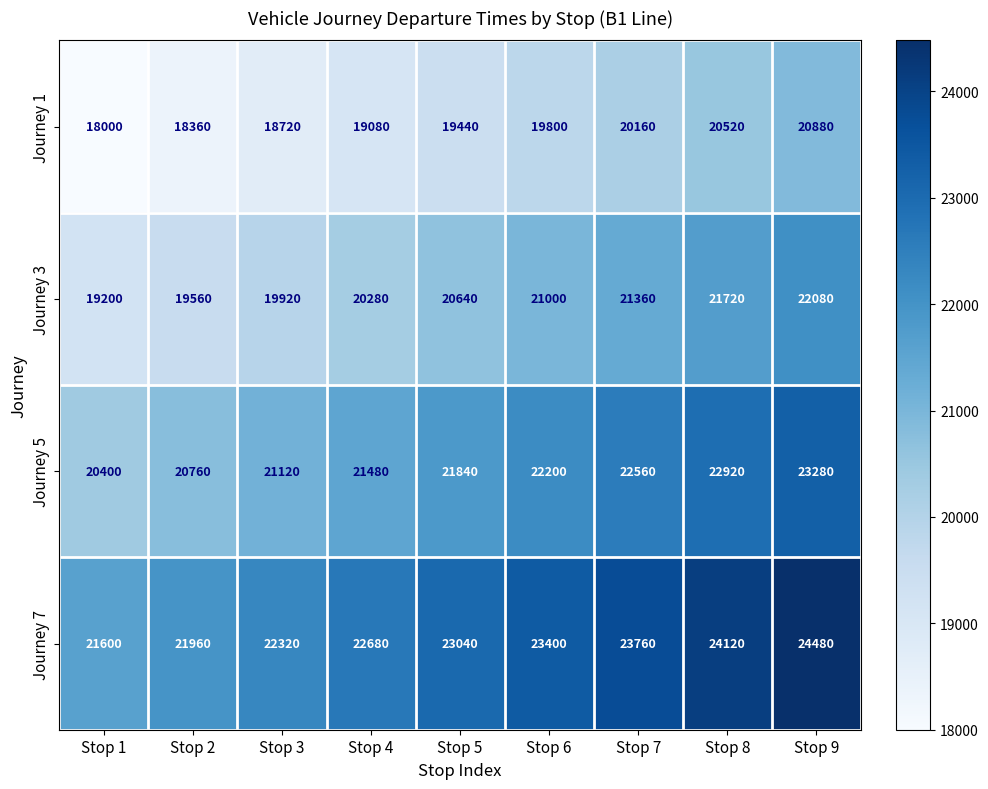

What is the difference between the maximum and second lowest values in the Journey 5 series?

2520